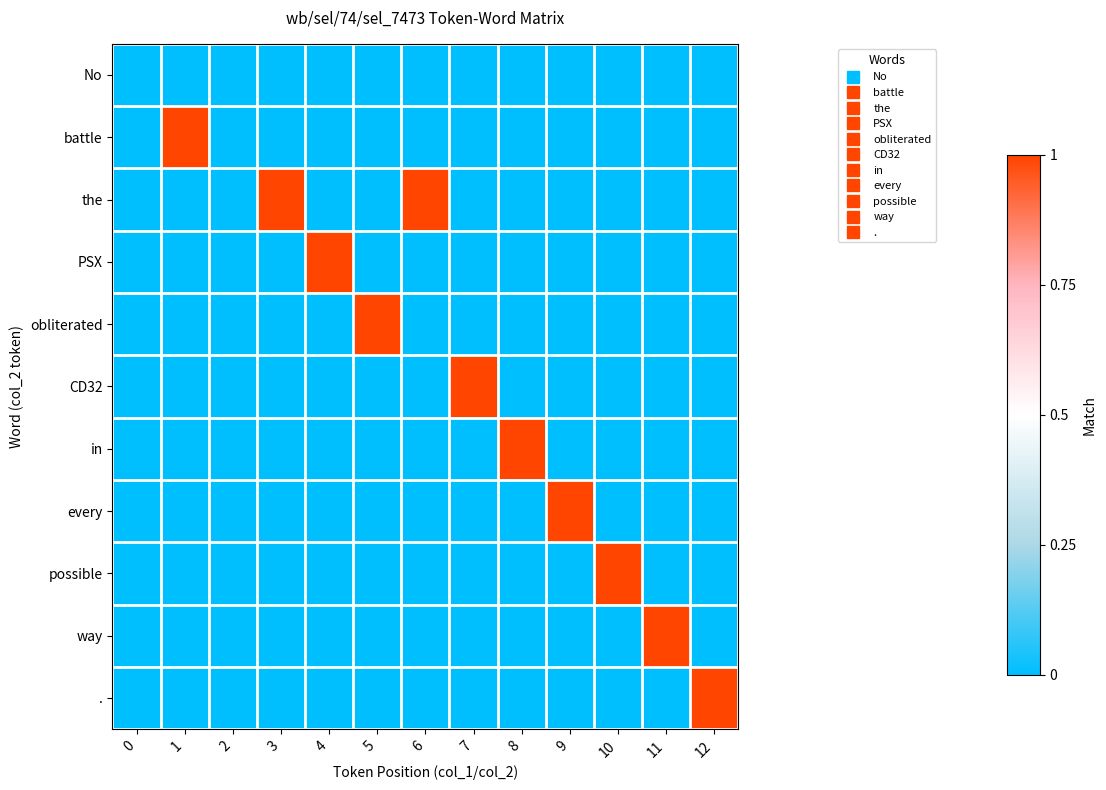

How many series are shown in this chart?

11